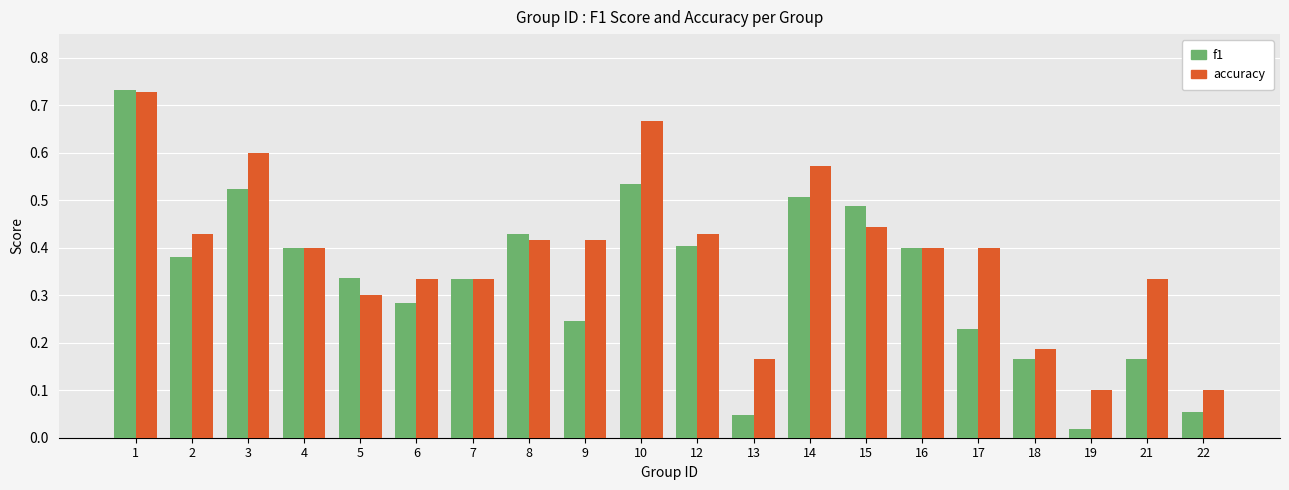

How many accuracy values are between 0 and 1?

20